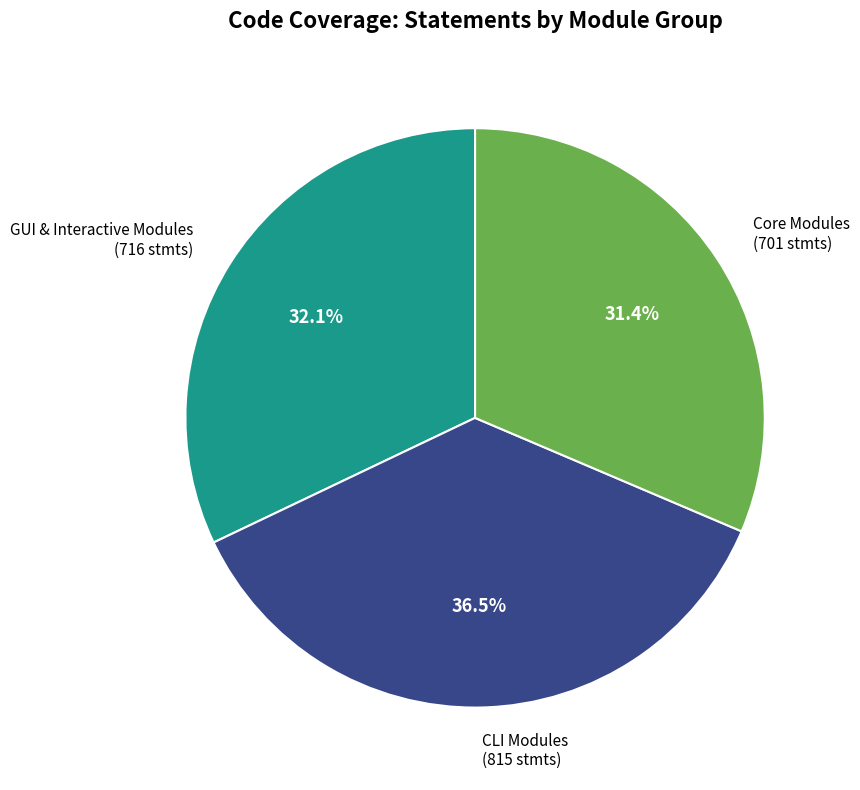

What is the smallest slice in the pie chart?

Core Modules (701 stmts)